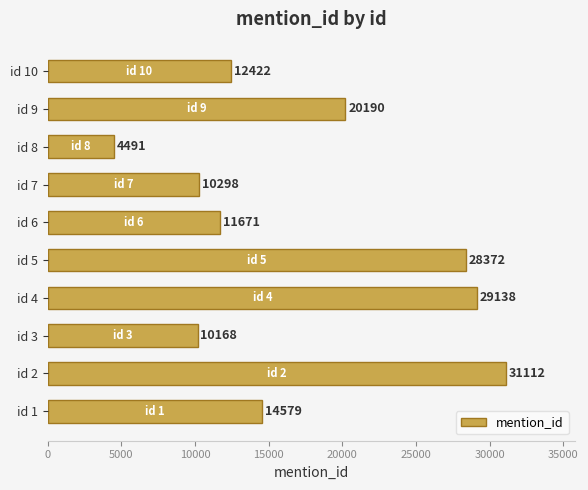

Does the chart contain any negative values?

No